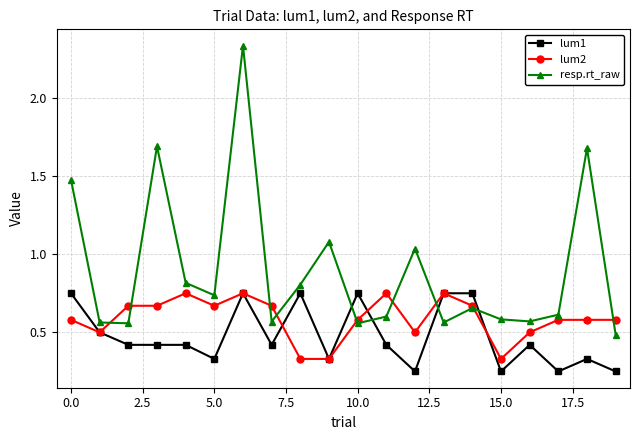

What is the value of the lum1 point at the 12th from the left?

0.4